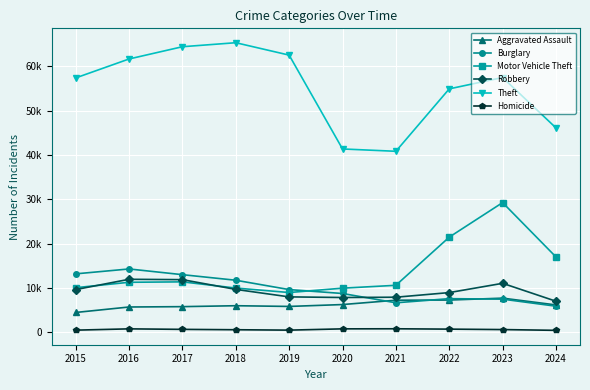

What is the approximate value of Theft at 2020, to the nearest 10?

41340